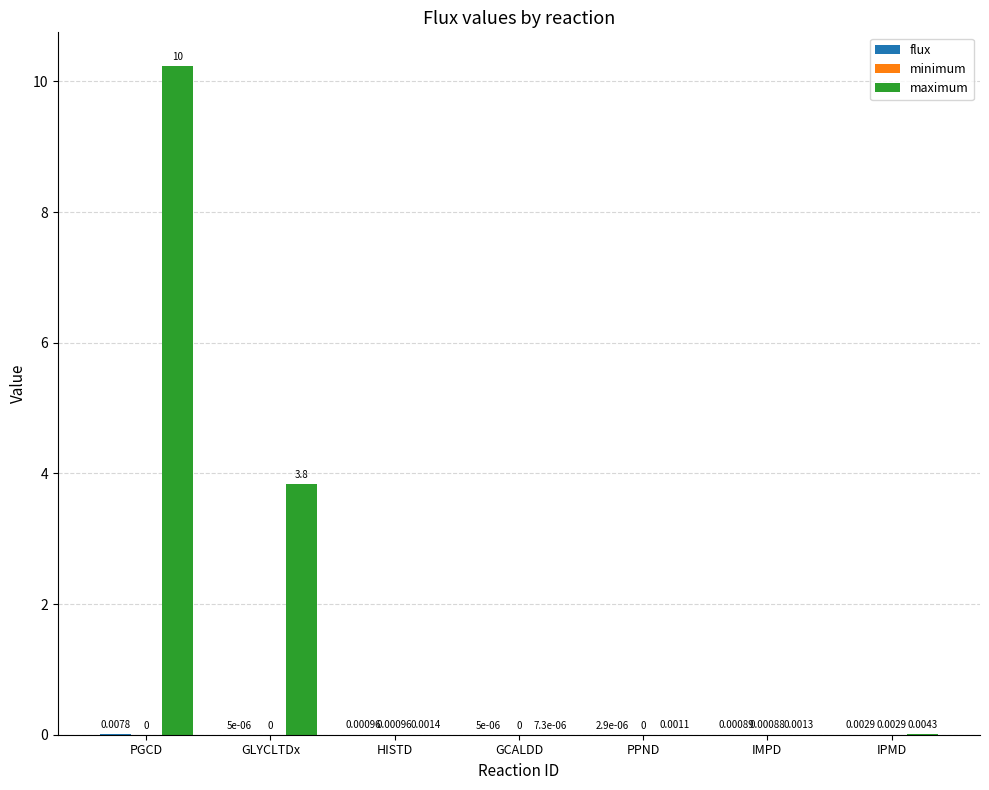

Between HISTD and IPMD, which series saw the biggest shift?

maximum